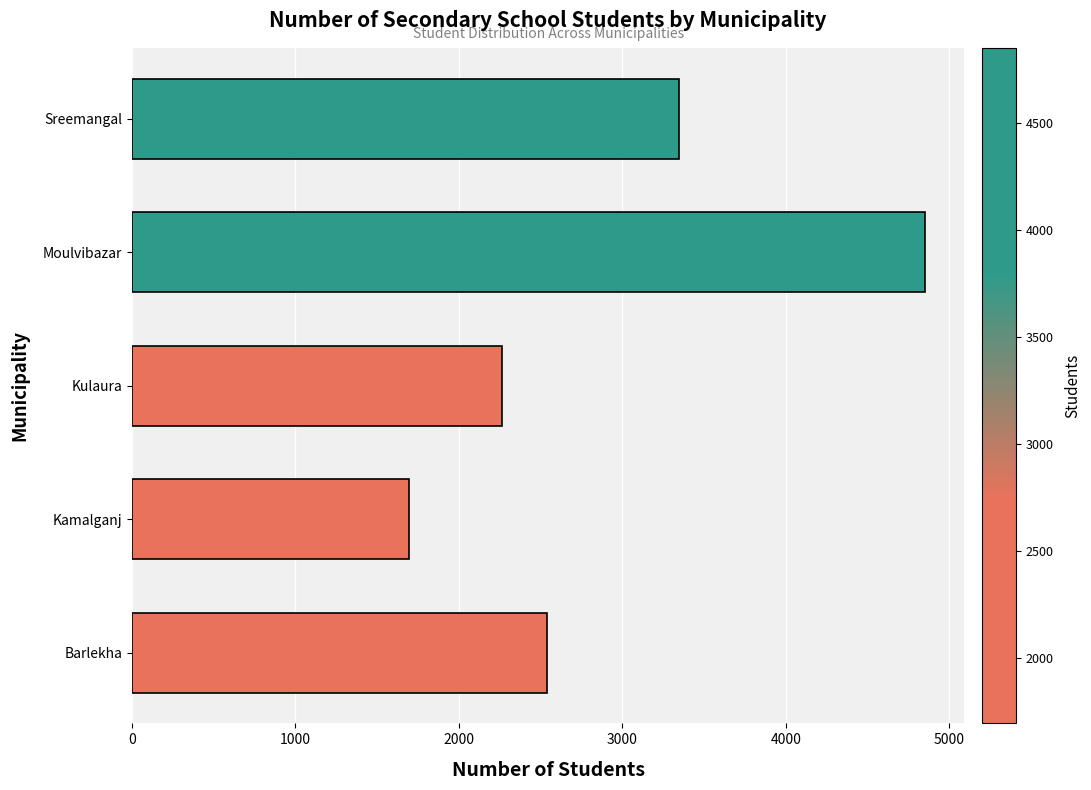

Rank the categories by value from lowest to highest.

Kamalganj, Kulaura, Barlekha, Sreemangal, Moulvibazar